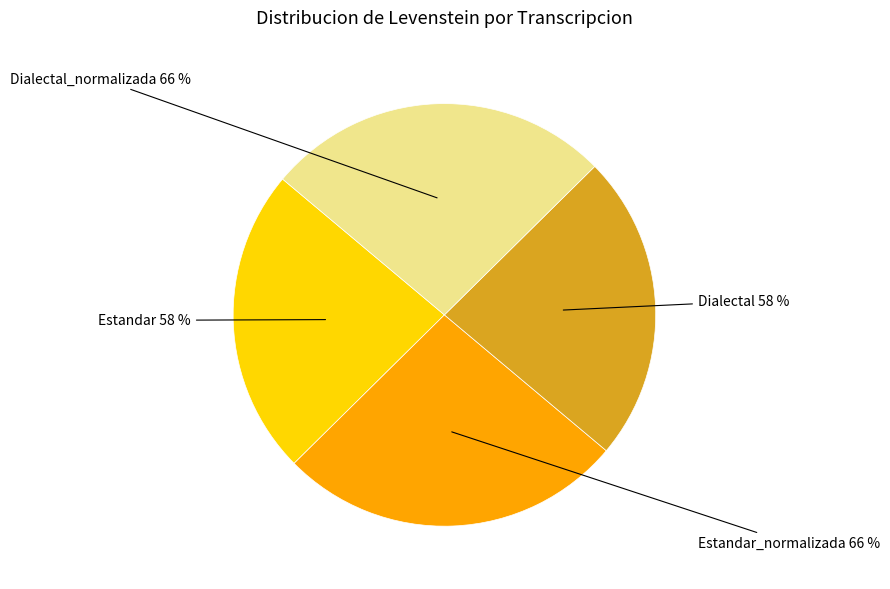

What portion of the pie excludes Estandar_normalizada?

73.5%